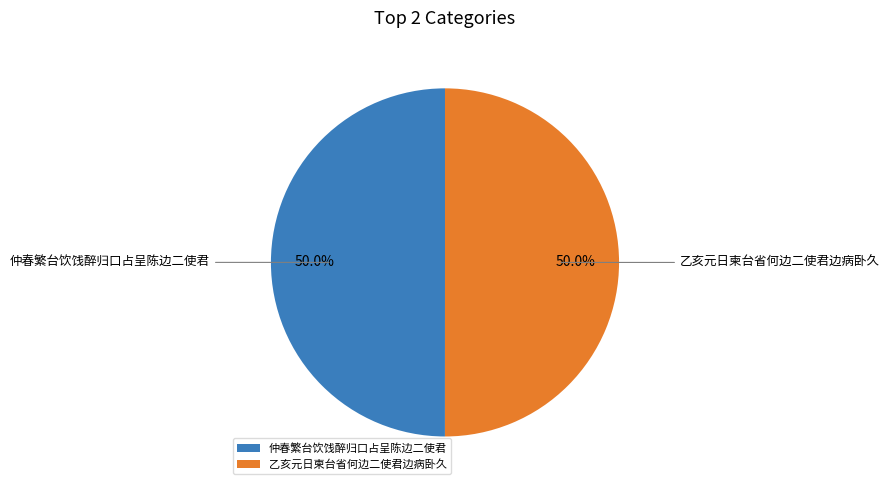

What is the ratio of the value at 仲春繁台饮饯醉归口占呈陈边二使君 to the value at 乙亥元日柬台省何边二使君边病卧久?

1.0